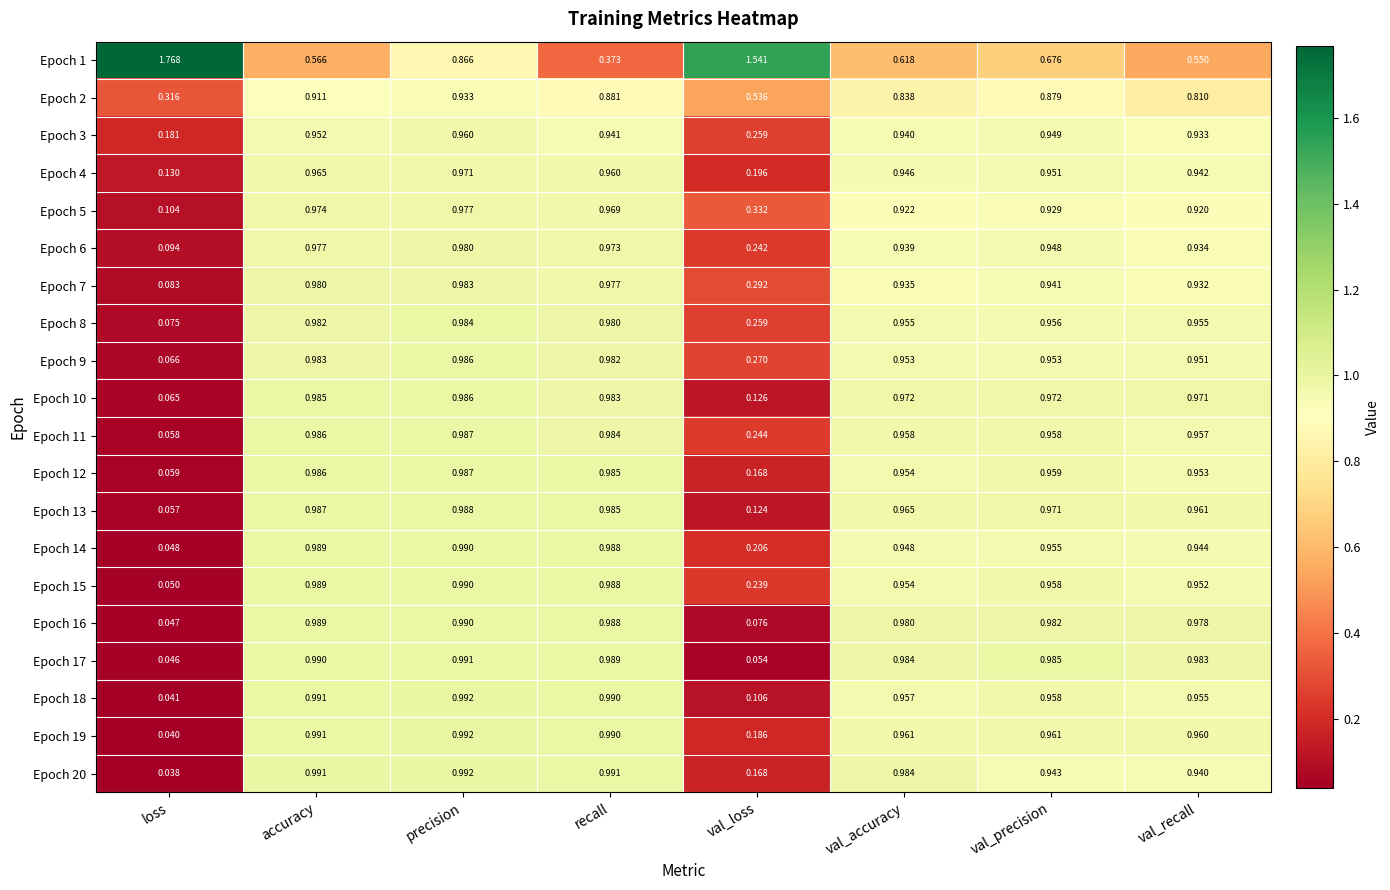

Which category has the highest value across all series?

loss